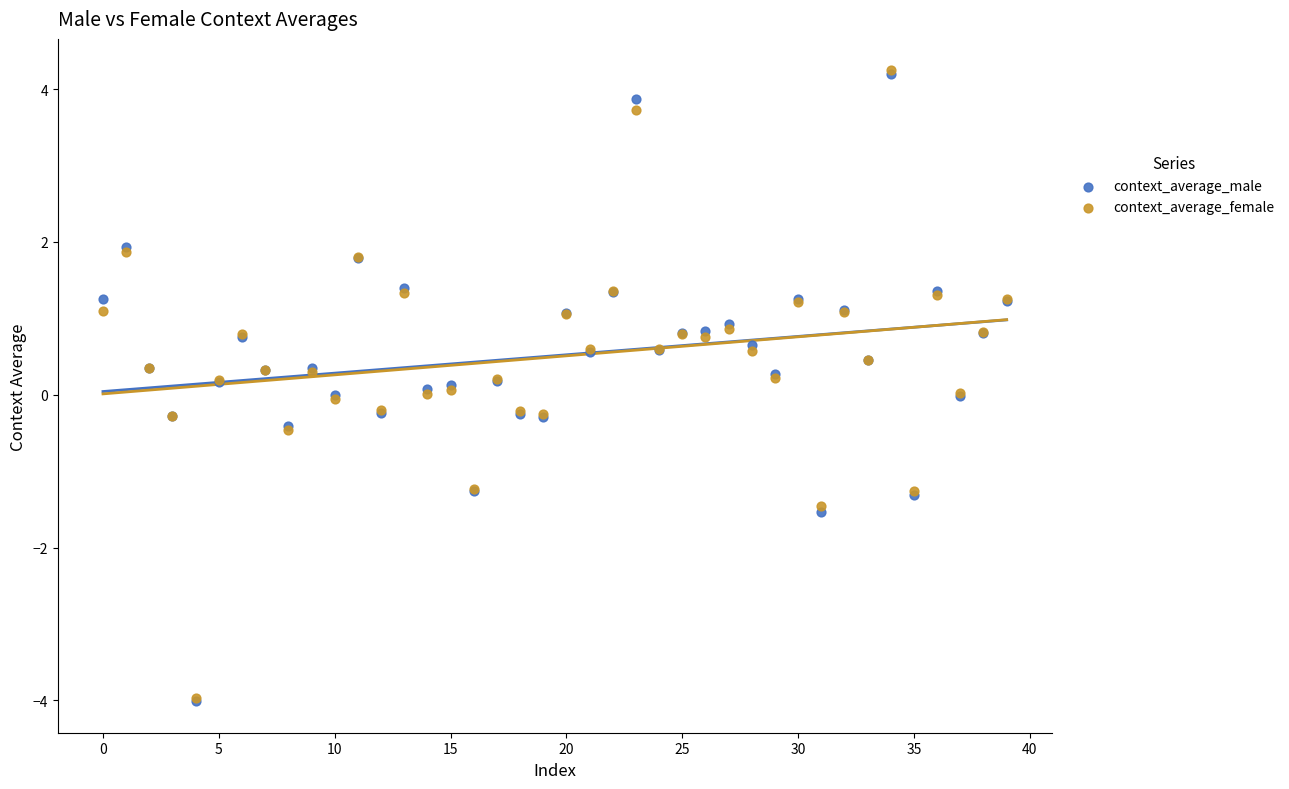

What are all the series names shown in the legend?

context_average_male, context_average_female